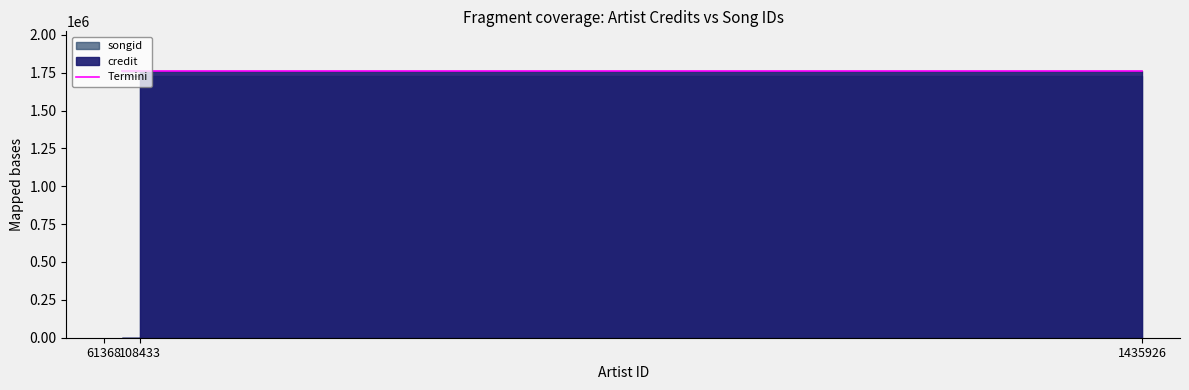

Which label corresponds to the largest value in the chart?

108433